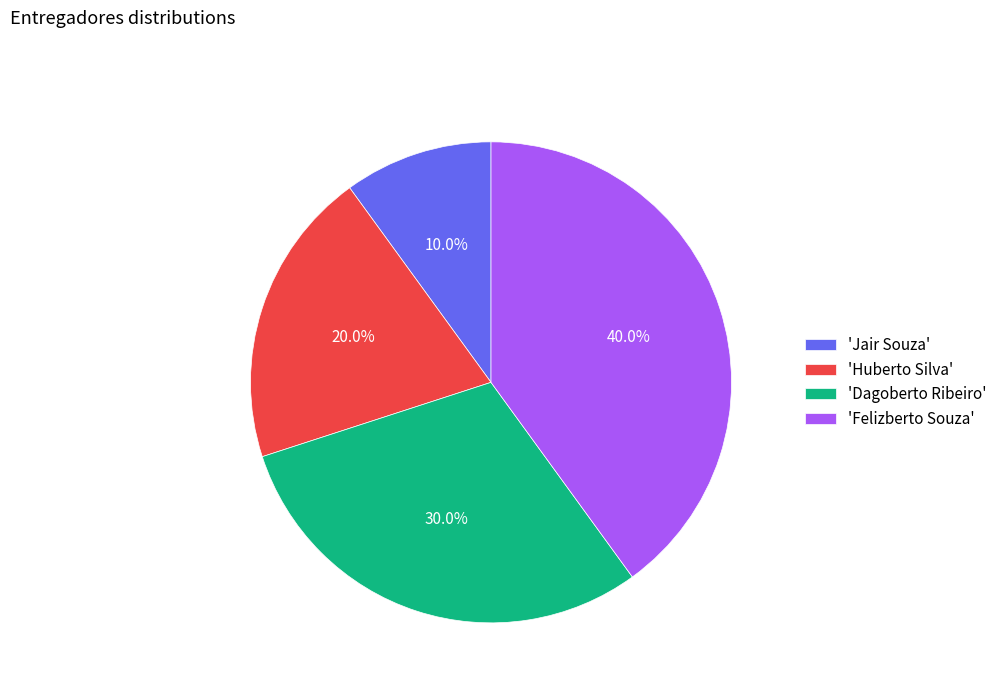

Does 'Huberto Silva' represent more than half of the total?

No